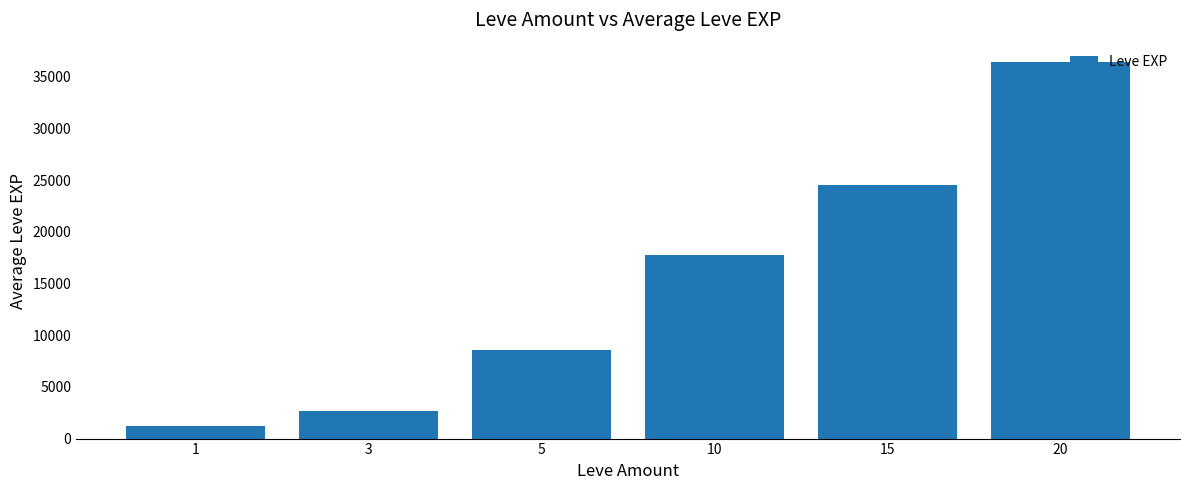

What is the difference between the maximum and minimum values?

35279.2